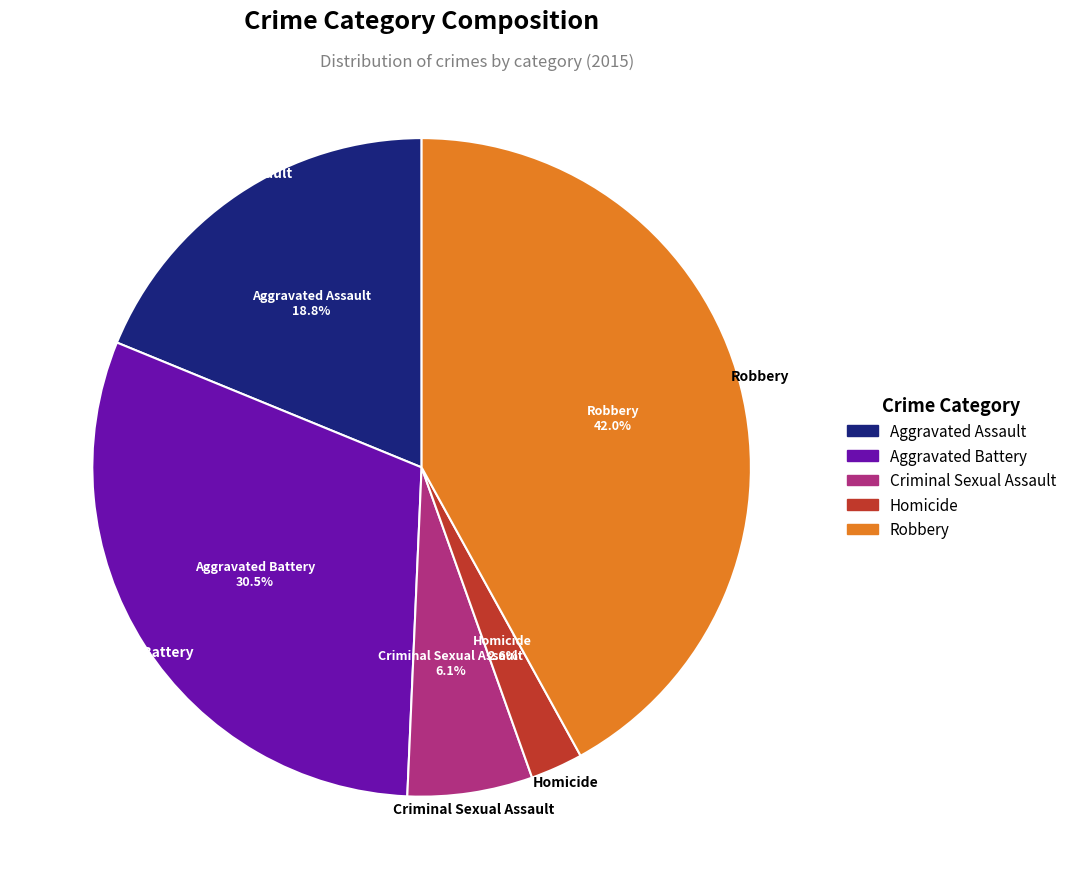

Count the number of slices in the pie.

5